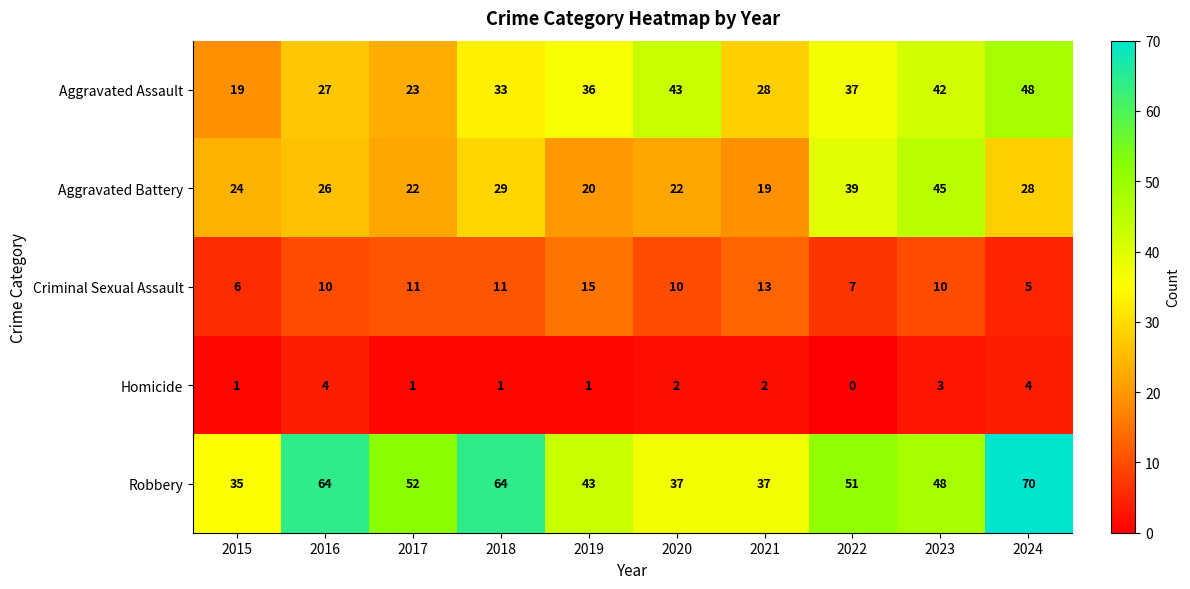

Rank the series by their maximum value, from lowest to highest.

Homicide, Criminal Sexual Assault, Aggravated Battery, Aggravated Assault, Robbery